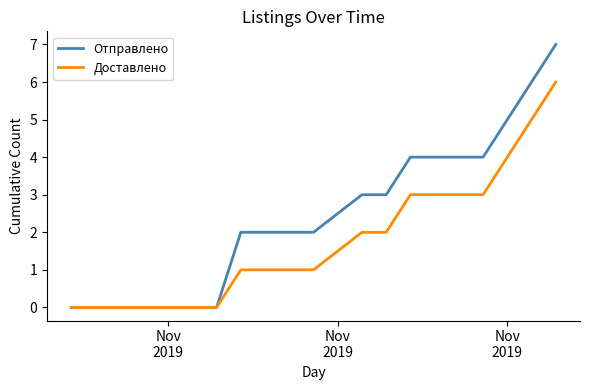

Which series has the widest spread of values?

Отправлено